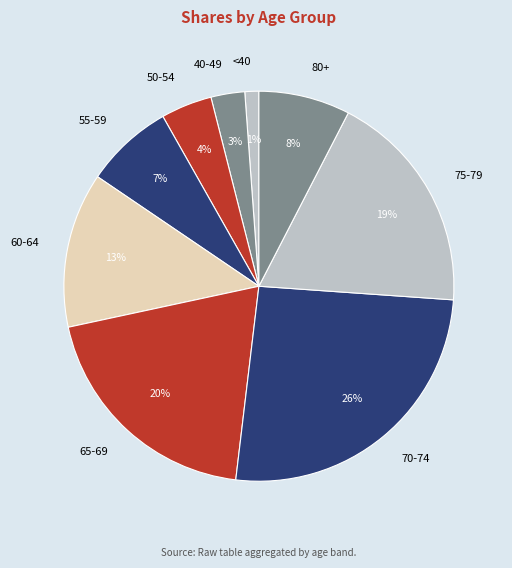

How many segments does this pie chart have?

9